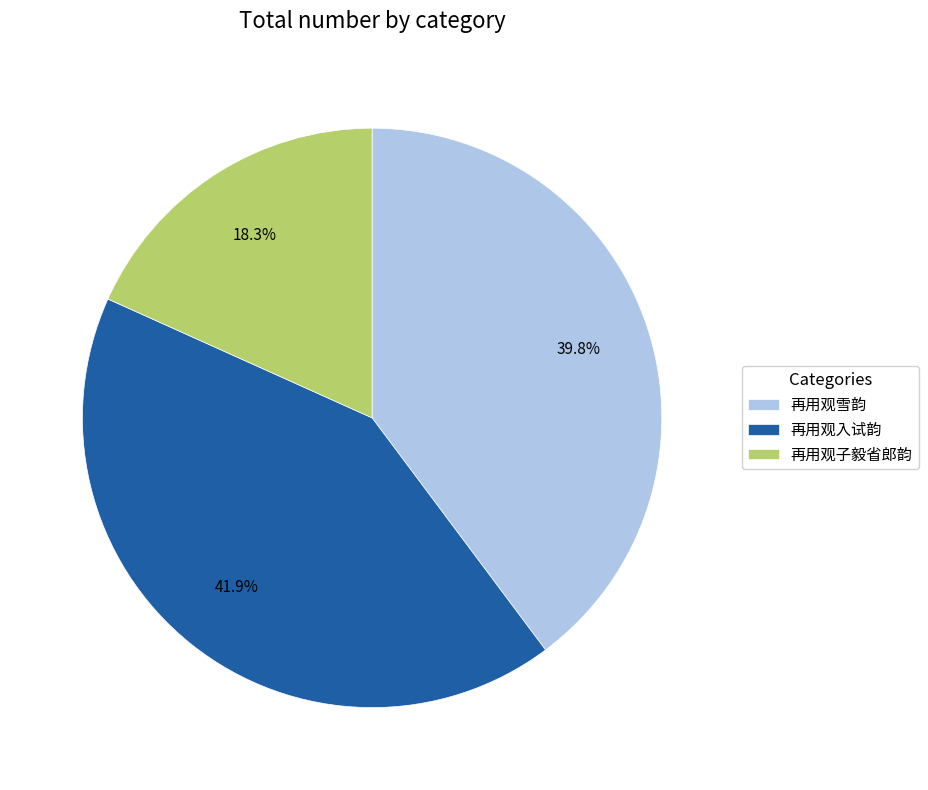

What percentage is the 再用观入试韵 slice, to the nearest percent?

42%